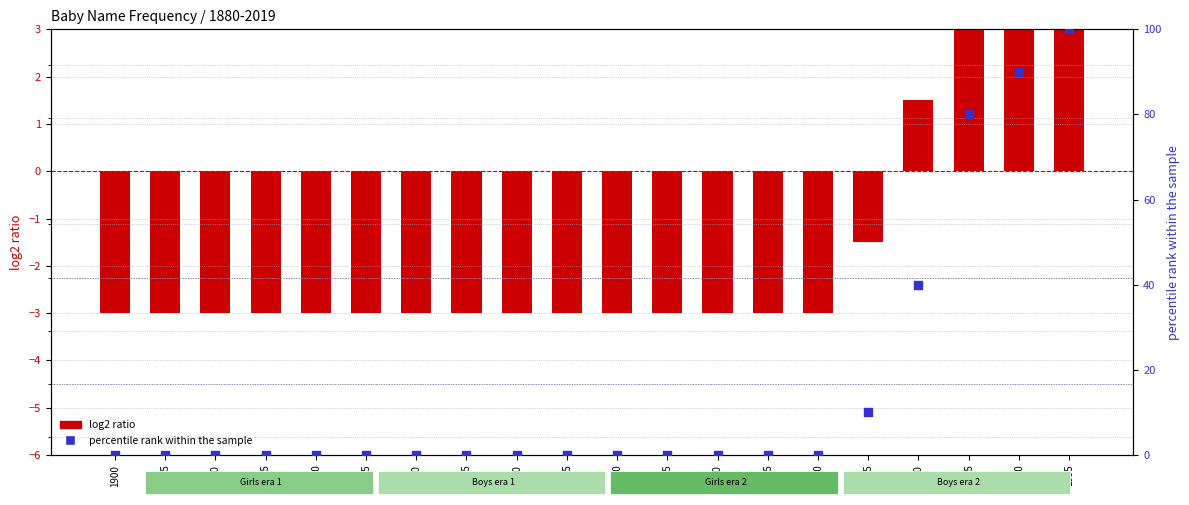

Which series reaches the minimum Y coordinate?

log2 ratio (Girls)